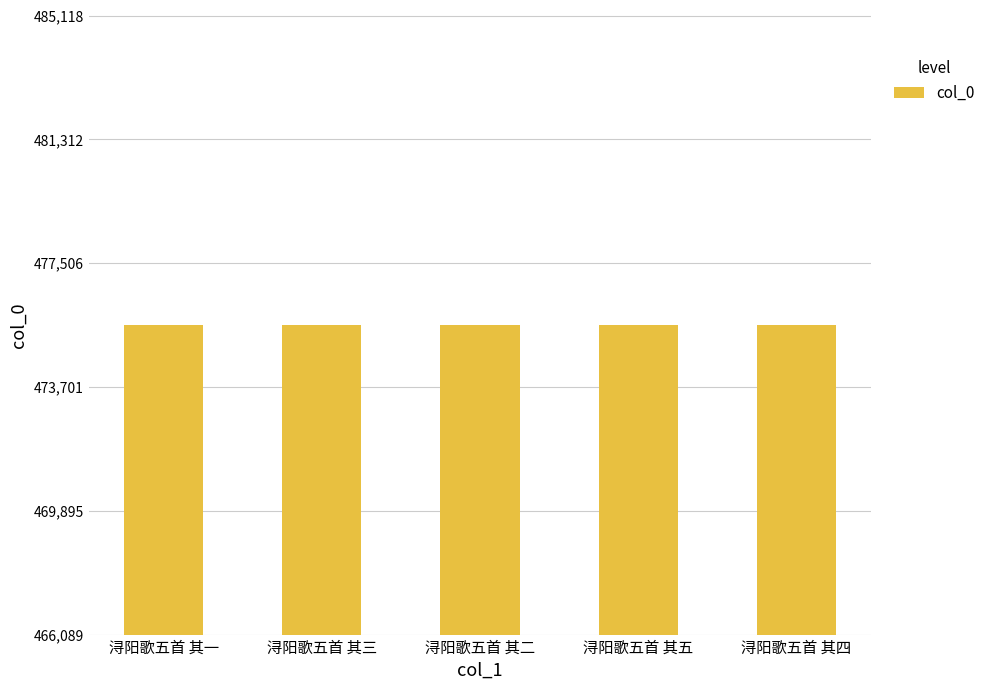

Count the number of categories in the chart.

5